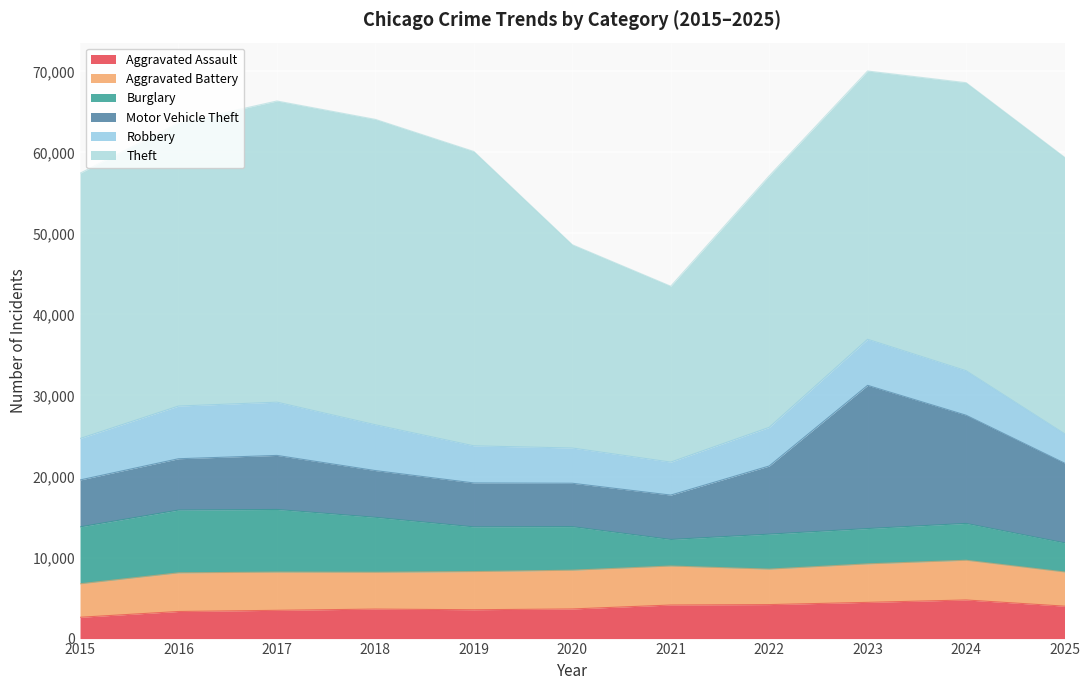

Reading left to right, transcribe all the data shown in this chart.

Aggravated Assault: 2015=2629	2016=3343	2017=3488	2018=3640	2019=3559	2020=3655	2021=4140	2022=4194	2023=4470	2024=4764	2025=4002
Aggravated Battery: 2015=4130	2016=4769	2017=4715	2018=4540	2019=4710	2020=4783	2021=4813	2022=4377	2023=4750	2024=4900	2025=4215
Burglary: 2015=7026	2016=7749	2017=7731	2018=6785	2019=5513	2020=5377	2021=3279	2022=4317	2023=4359	2024=4549	2025=3598
Motor Vehicle Theft: 2015=5790	2016=6332	2017=6669	2018=5767	2019=5424	2020=5354	2021=5475	2022=8409	2023=17672	2024=13353	2025=9840
Robbery: 2015=5113	2016=6503	2017=6571	2018=5653	2019=4579	2020=4349	2021=4072	2022=4768	2023=5687	2024=5491	2025=3630
Theft: 2015=32740	2016=34932	2017=37171	2018=37692	2019=36331	2020=25088	2021=21707	2022=31035	2023=33109	2024=35548	2025=34120